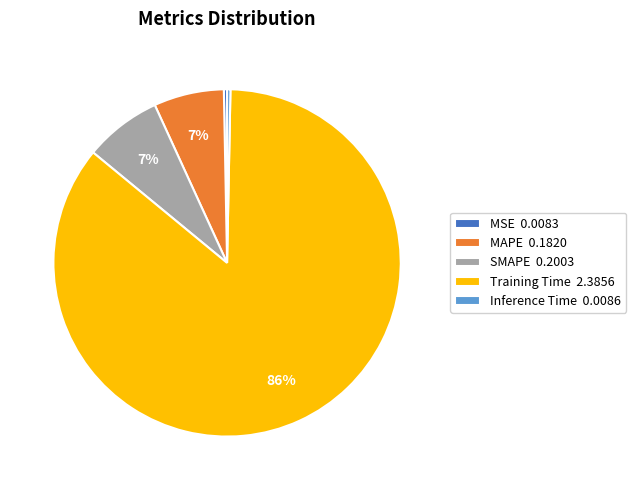

To the nearest percent, what percentage of the pie is MAPE?

7%